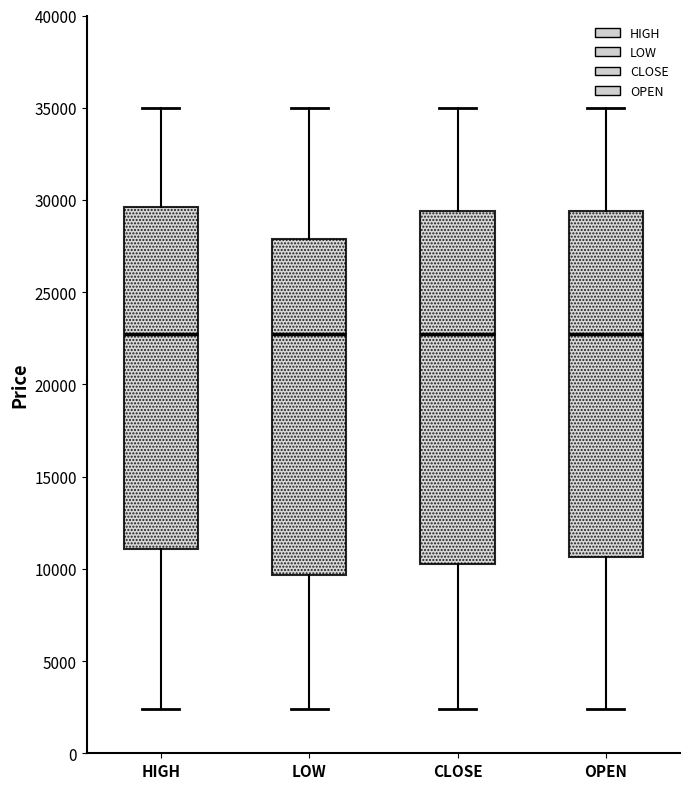

Where is the lower edge of the box for LOW on the y-axis? The values are not printed on the chart, so give them approximately, as read against the axis.

9500